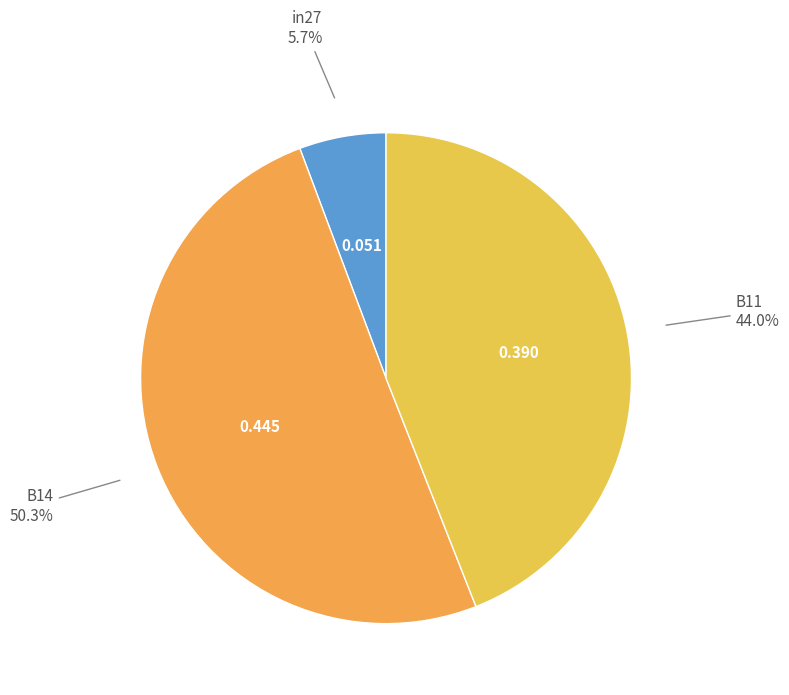

Rank the categories by value from lowest to highest.

in27, B11, B14